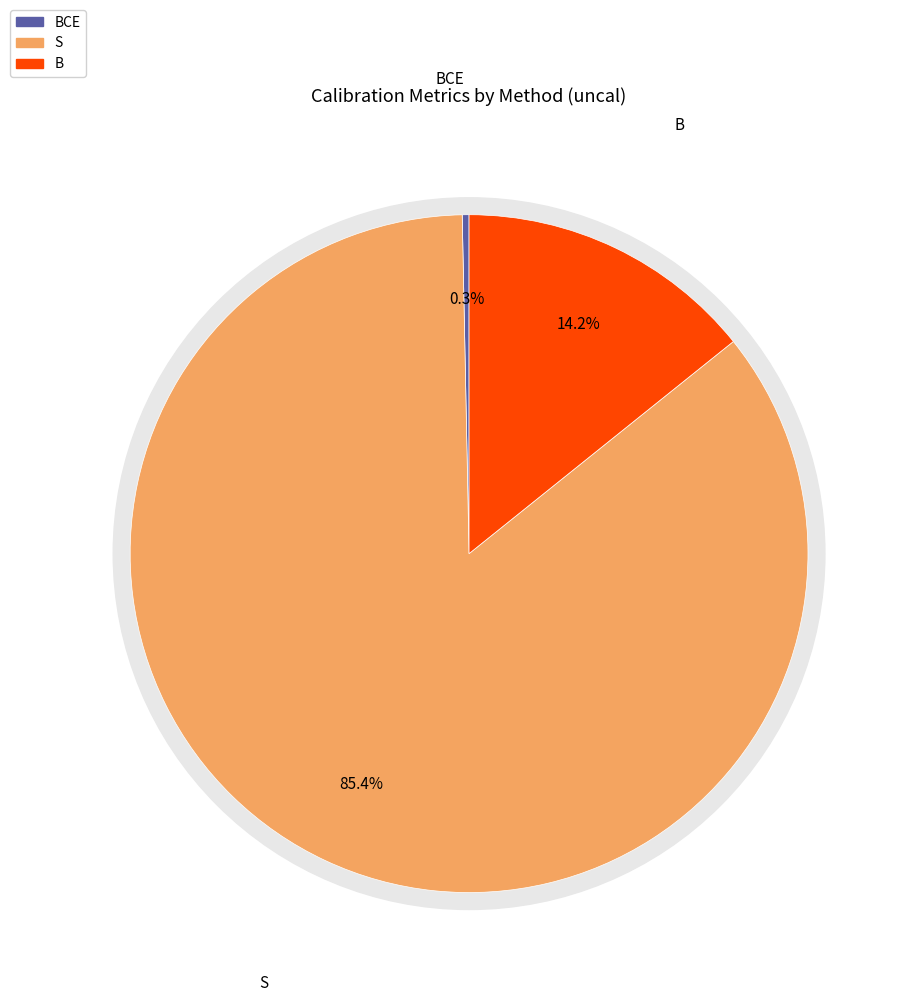

What percentage is NOT represented by BCE?

99.7%